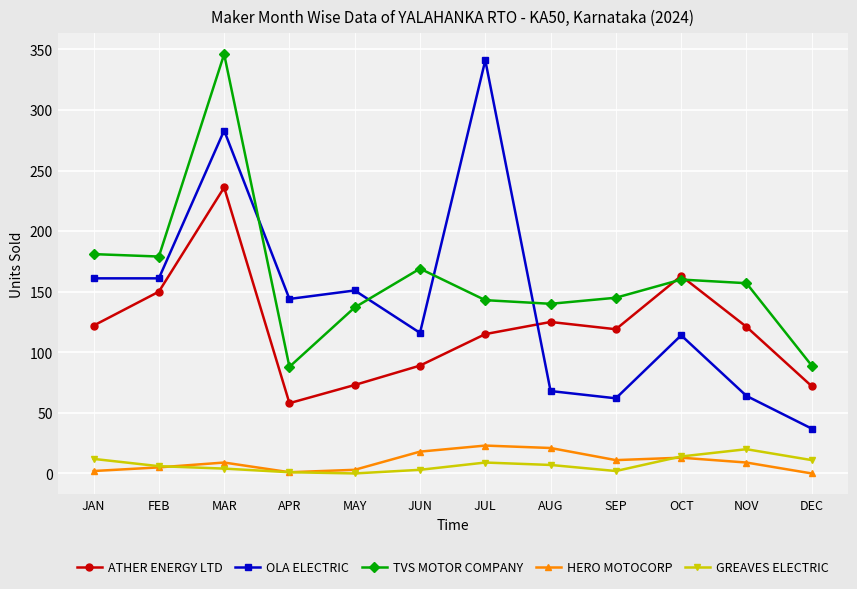

How many interior local peaks does the ATHER ENERGY LTD series have?

3